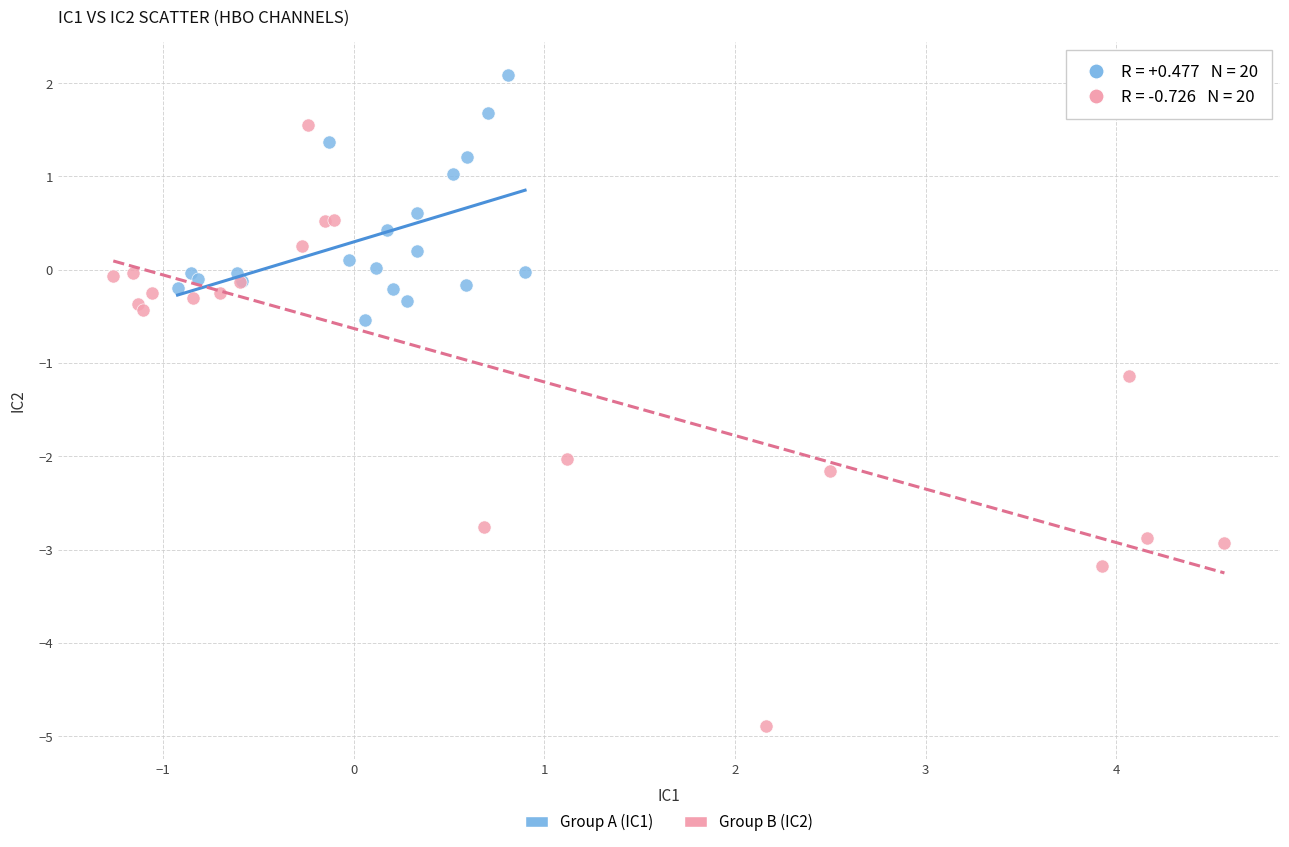

Which series reaches the minimum Y coordinate?

Group B (IC2)